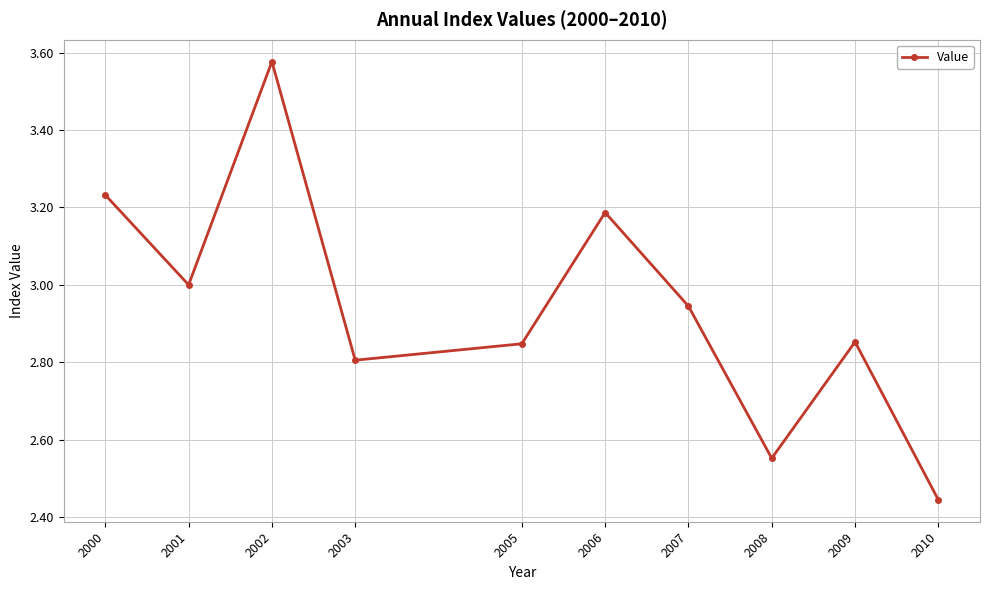

Where is the first local maximum?

2002